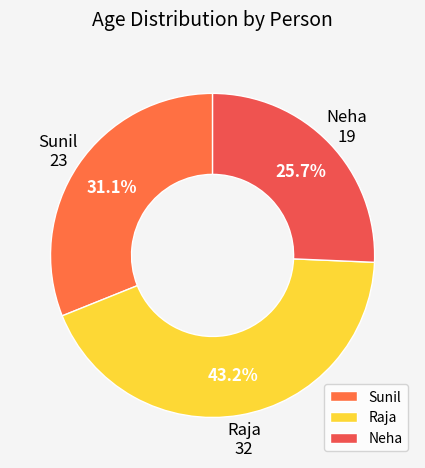

How many segments does this pie chart have?

3